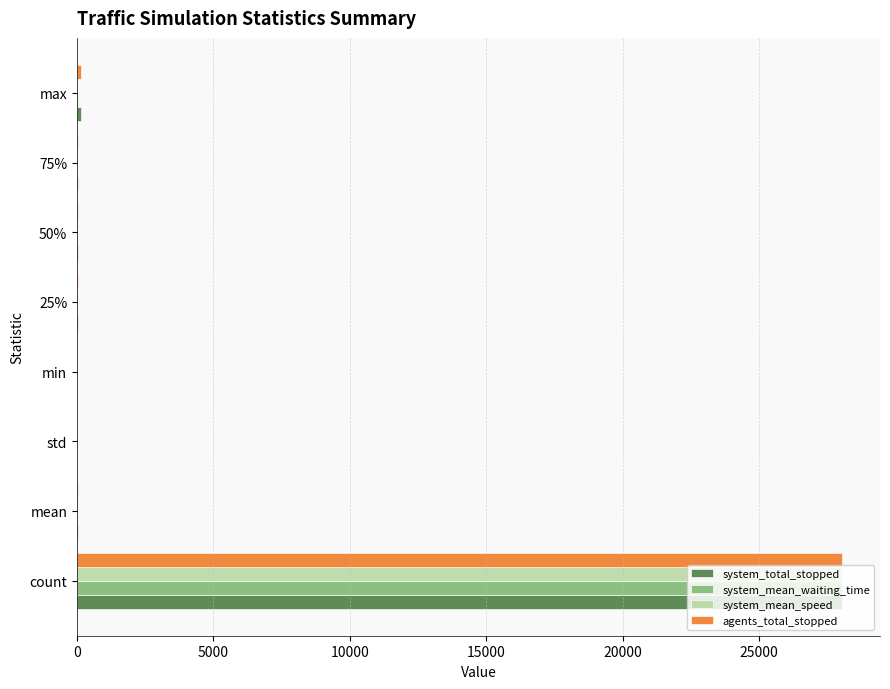

True or false: system_total_stopped has a value of 13911.3 at min.

False